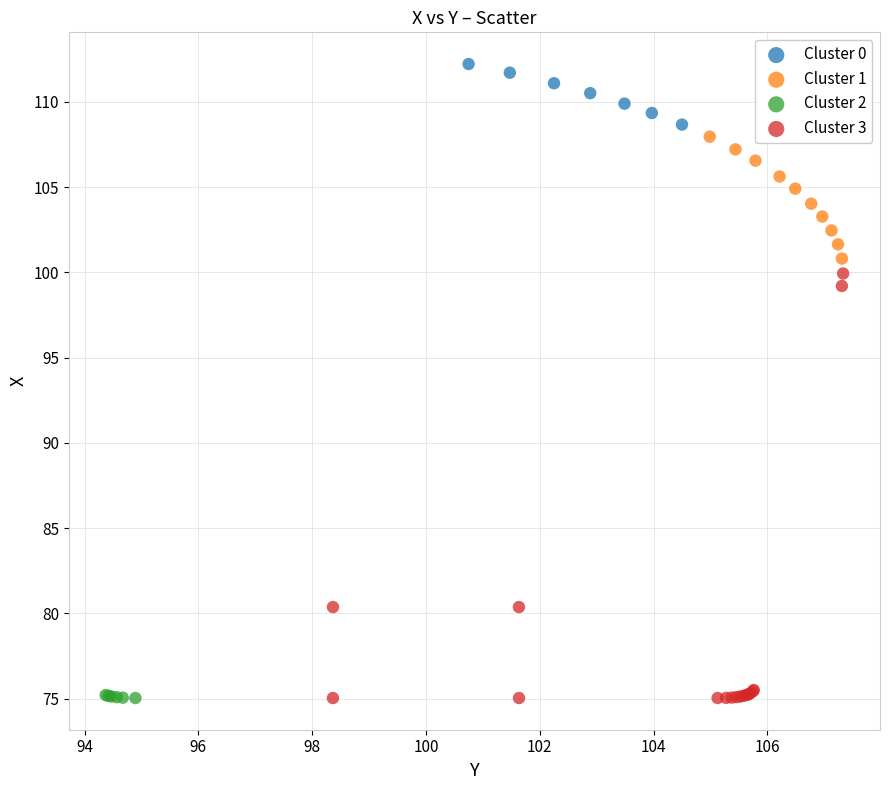

Which series has the largest Y range (max minus min)?

Cluster 3